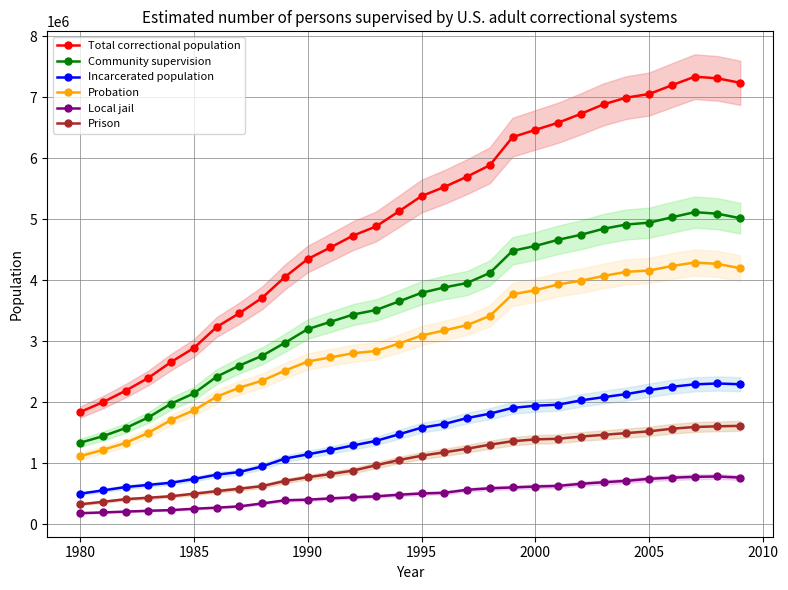

True or false: Local jail and Prison cross at least once.

False